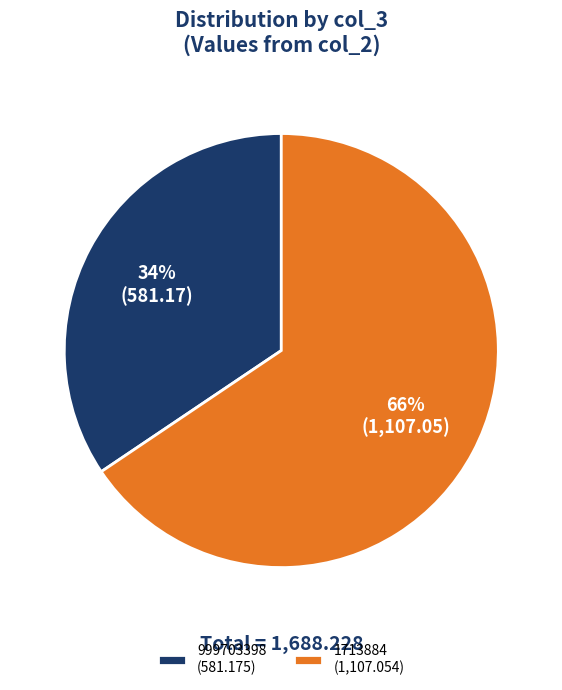

Rank the categories by value from highest to lowest.

1713884, 999703398